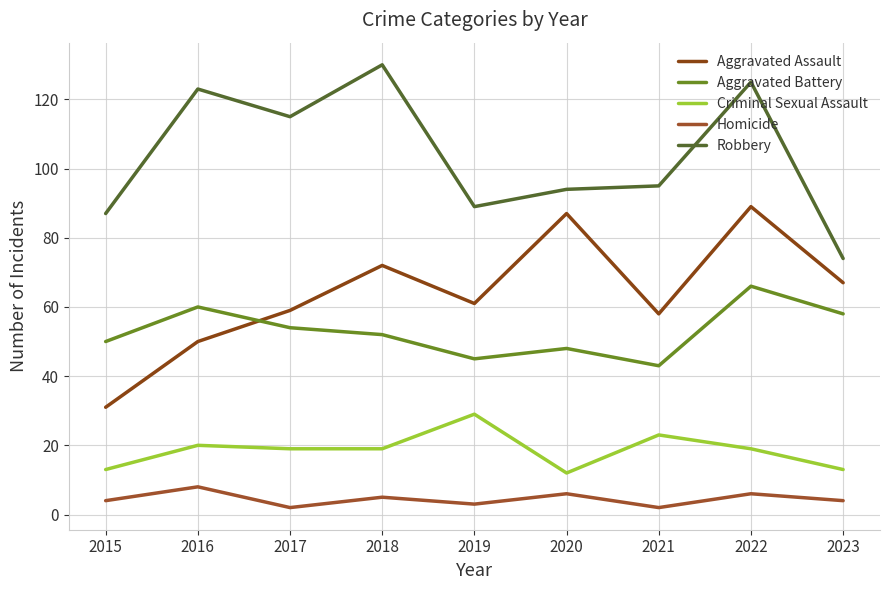

What is the total value across all series at 2018?

278